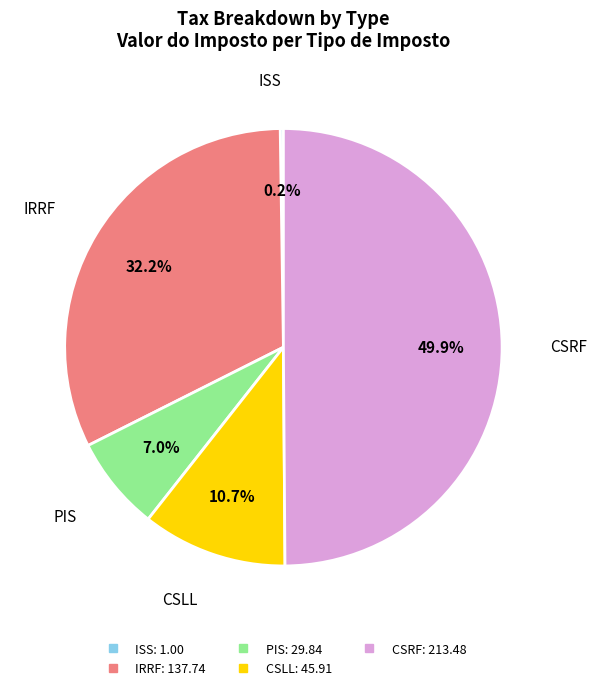

Does any single category account for the majority?

No